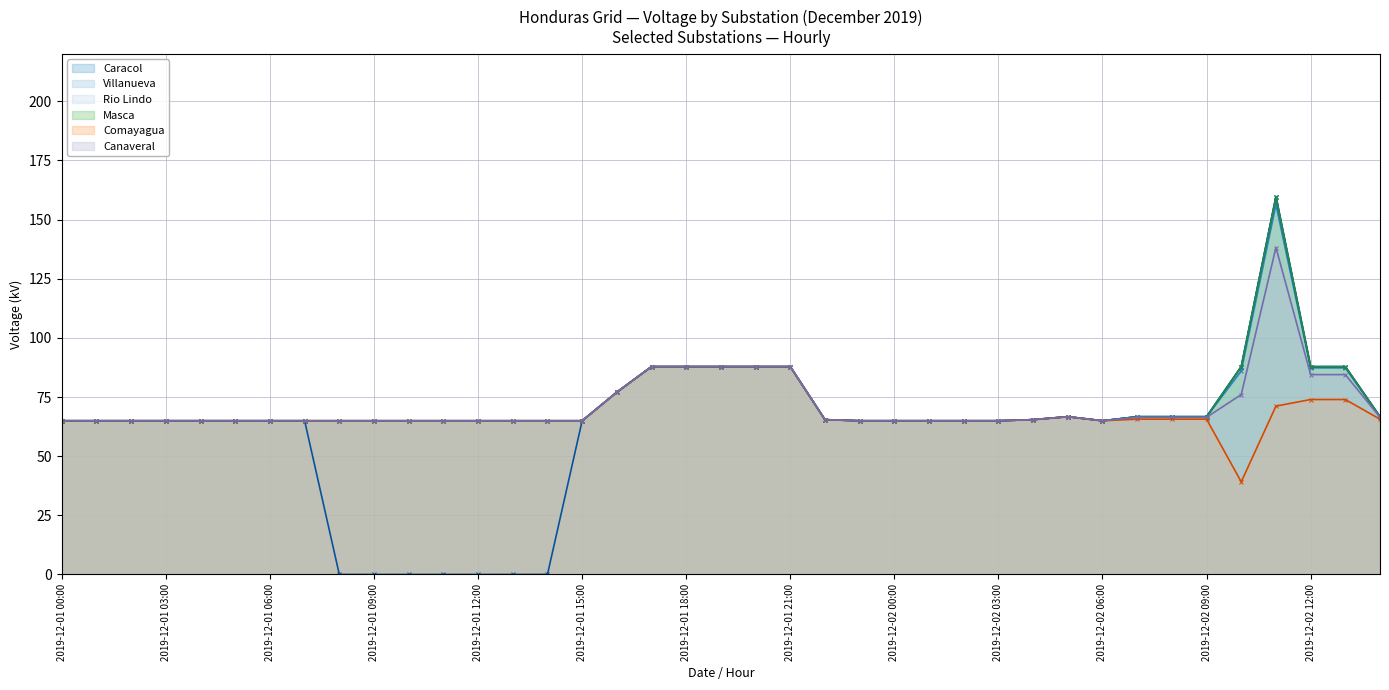

What is the difference between the maximum and minimum values in the Masca series?

94.5